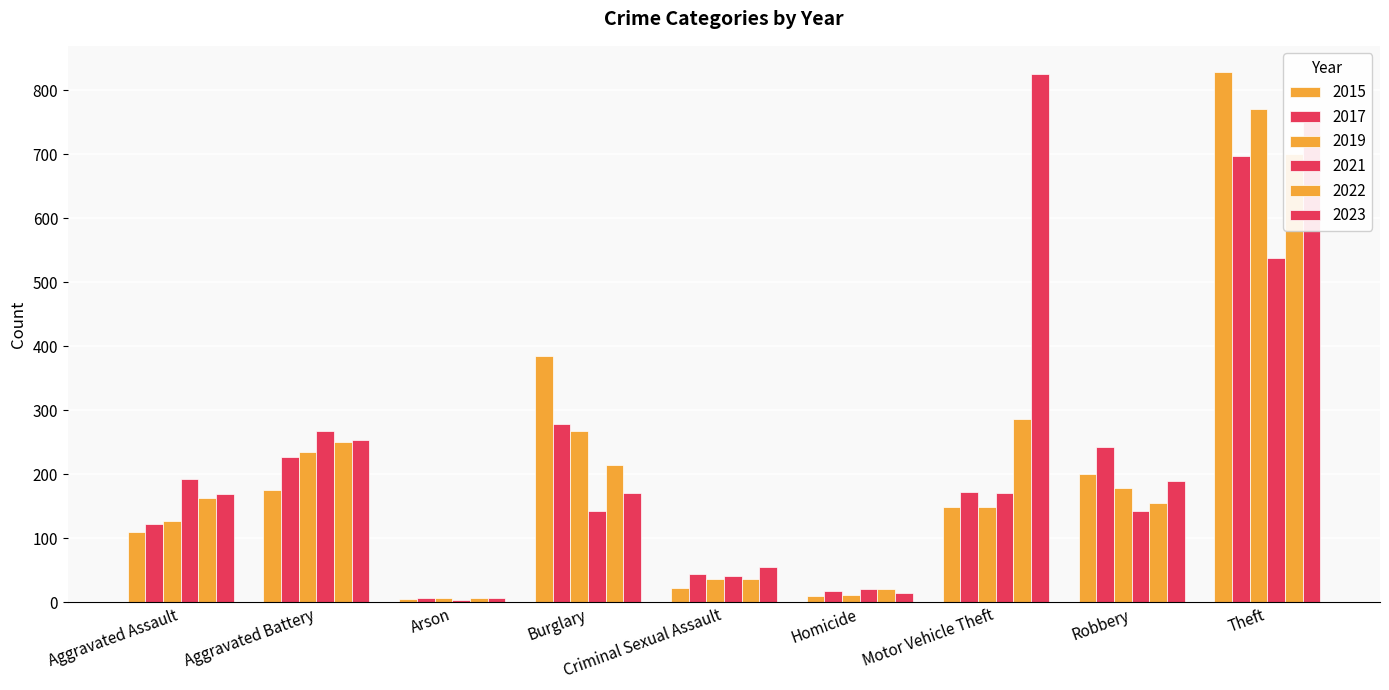

Reading left to right, extract all data points from this chart.

2015: Aggravated Assault=110	Aggravated Battery=175	Arson=5	Burglary=384	Criminal Sexual Assault=23	Homicide=10	Motor Vehicle Theft=149	Robbery=200	Theft=828
2017: Aggravated Assault=122	Aggravated Battery=227	Arson=6	Burglary=278	Criminal Sexual Assault=44	Homicide=17	Motor Vehicle Theft=172	Robbery=243	Theft=697
2019: Aggravated Assault=127	Aggravated Battery=235	Arson=7	Burglary=268	Criminal Sexual Assault=37	Homicide=12	Motor Vehicle Theft=149	Robbery=179	Theft=770
2021: Aggravated Assault=192	Aggravated Battery=267	Arson=4	Burglary=142	Criminal Sexual Assault=41	Homicide=20	Motor Vehicle Theft=171	Robbery=142	Theft=538
2022: Aggravated Assault=163	Aggravated Battery=250	Arson=7	Burglary=215	Criminal Sexual Assault=37	Homicide=21	Motor Vehicle Theft=287	Robbery=155	Theft=701
2023: Aggravated Assault=169	Aggravated Battery=253	Arson=7	Burglary=171	Criminal Sexual Assault=55	Homicide=15	Motor Vehicle Theft=825	Robbery=190	Theft=750